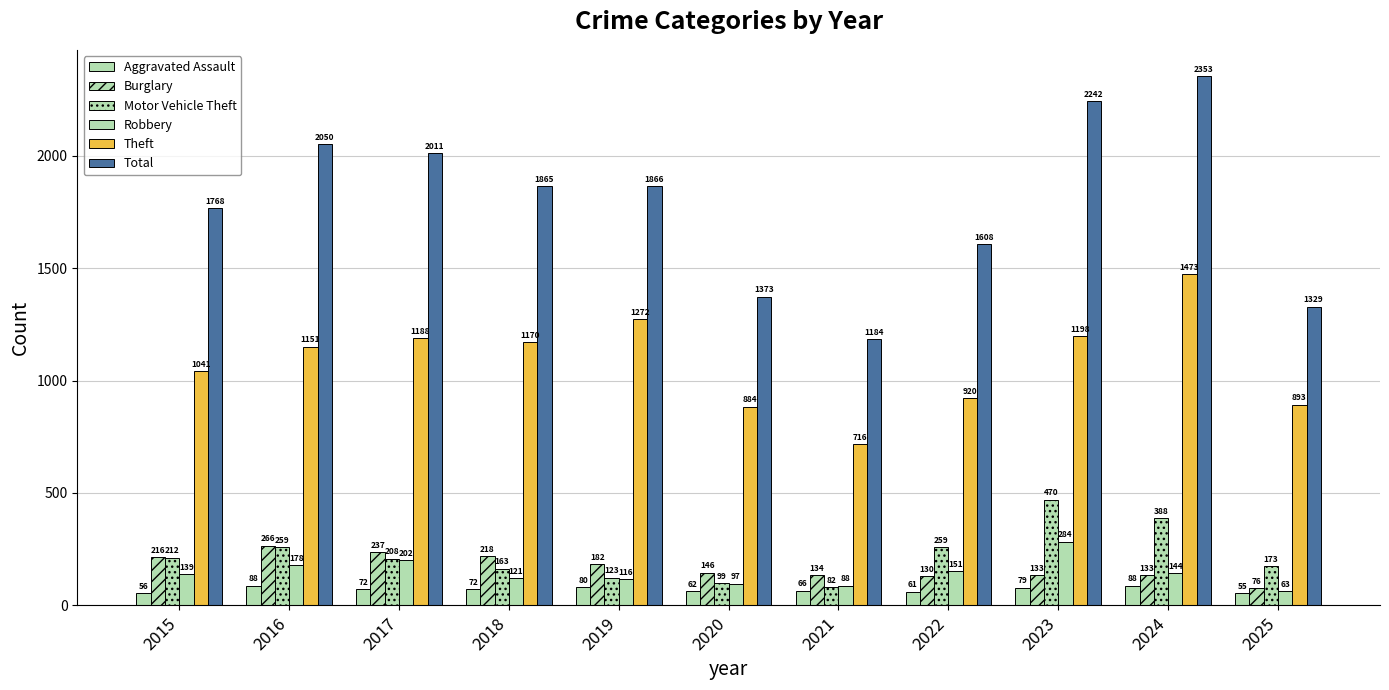

What is the value of the Motor Vehicle Theft bar at the 1st from the left?

212